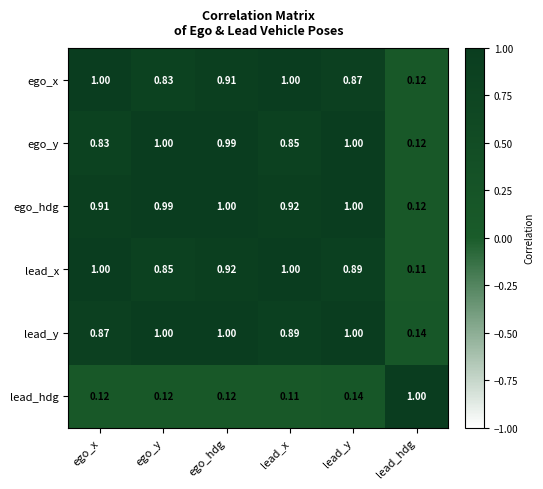

Between ego_hdg and lead_y, which series saw the biggest shift?

ego_x